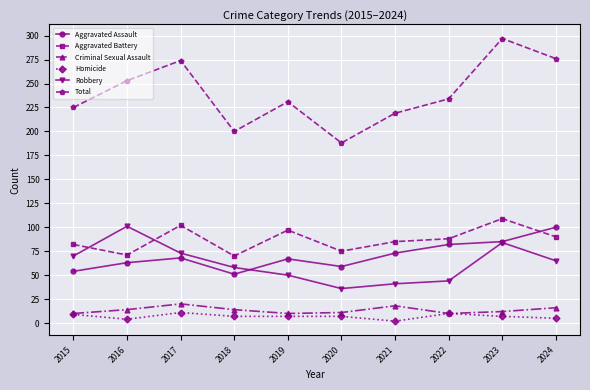

Which series changed the most between 2016 and 2021?

Robbery